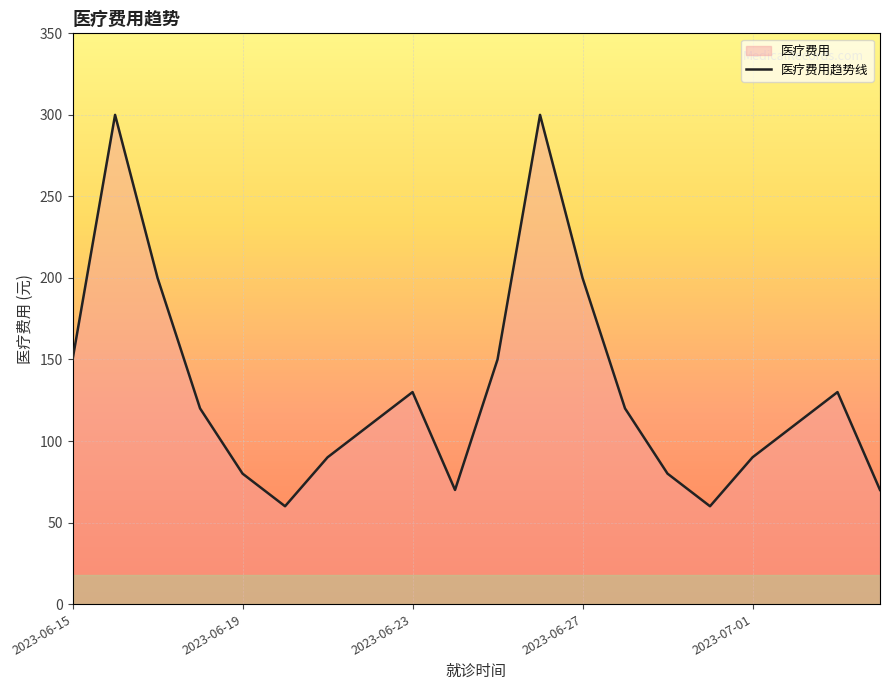

What is the difference between the maximum and minimum values?

240